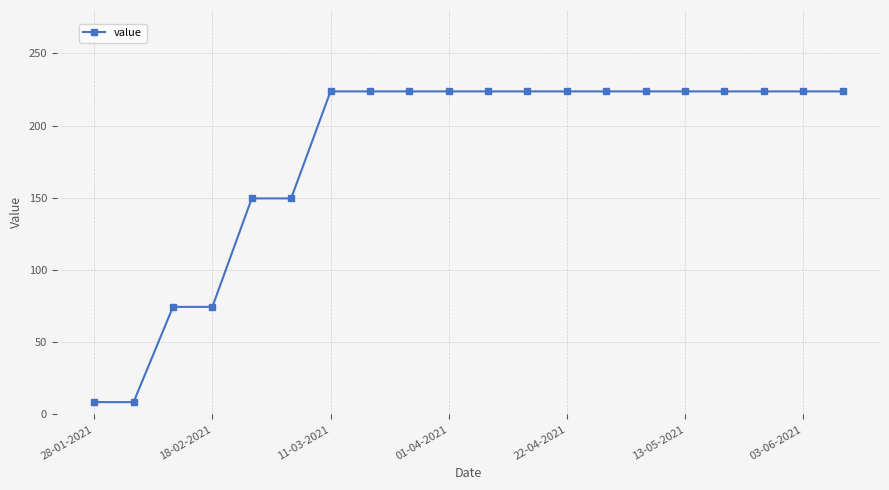

Reading left to right, transcribe all the data shown in this chart.

8.5	8.5	74.4	74.4	149.5	149.5	223.6	223.6	223.6	223.6	223.6	223.6	223.6	223.6	223.6	223.6	223.6	223.6	223.6	223.6